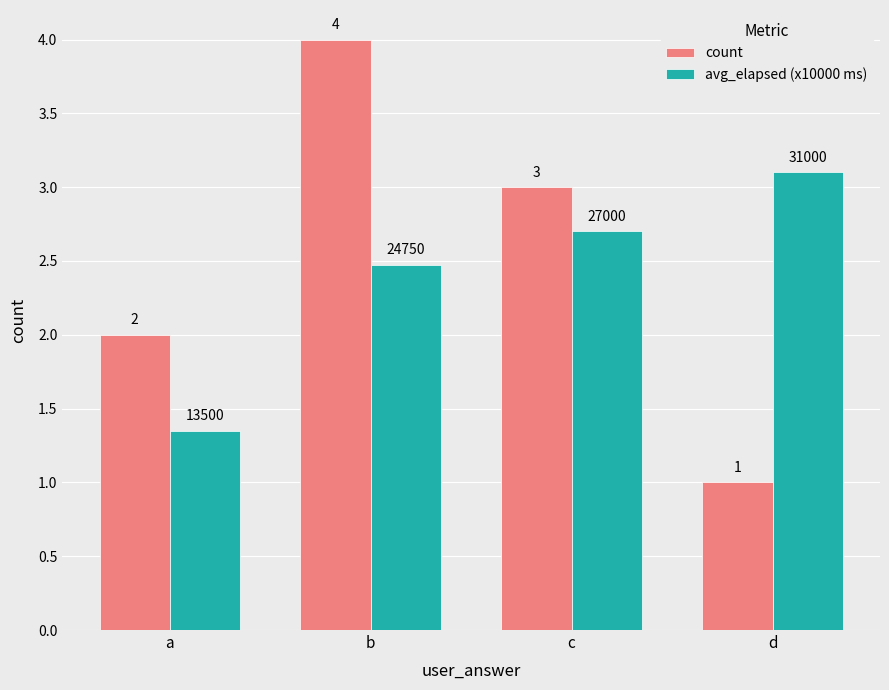

What is the lowest value of the count series?

1.0